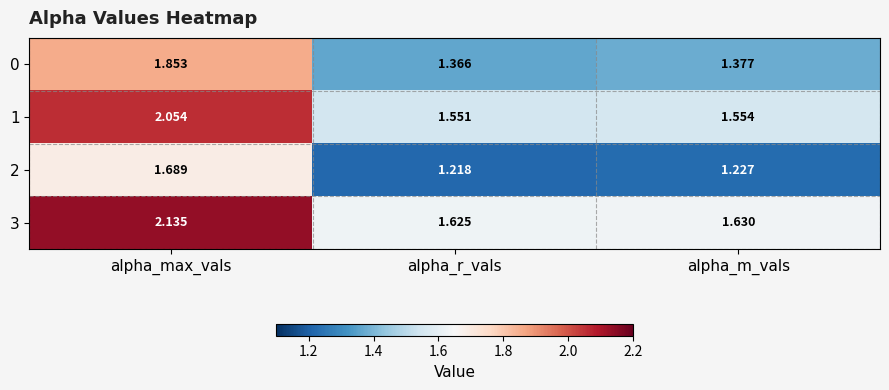

Which series has the largest total across all categories?

3